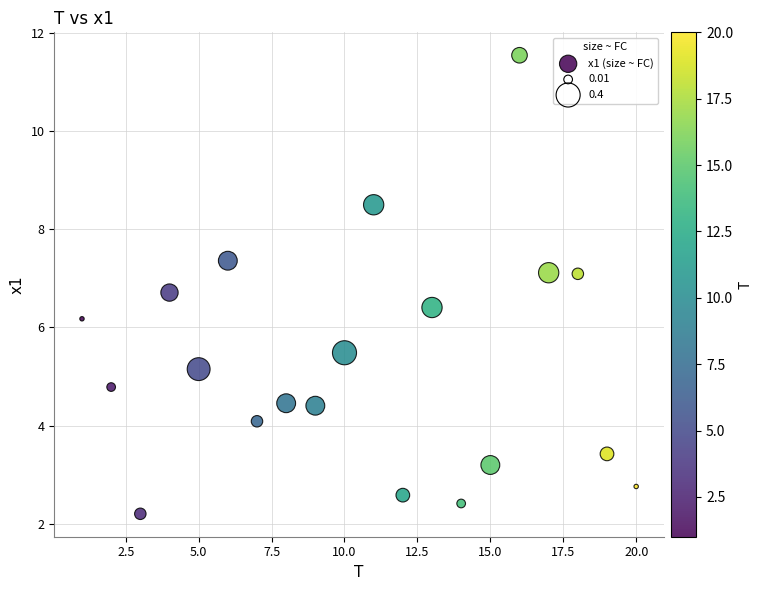

What is the range of Y values (max minus min)?

9.3